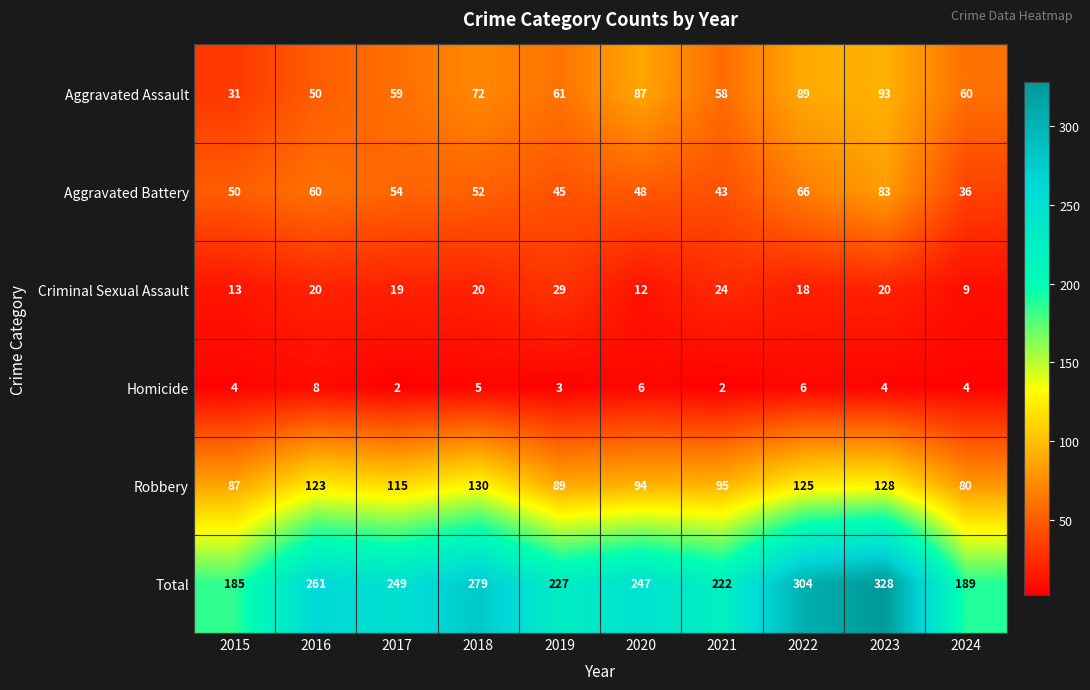

Count the number of categories in the chart.

10